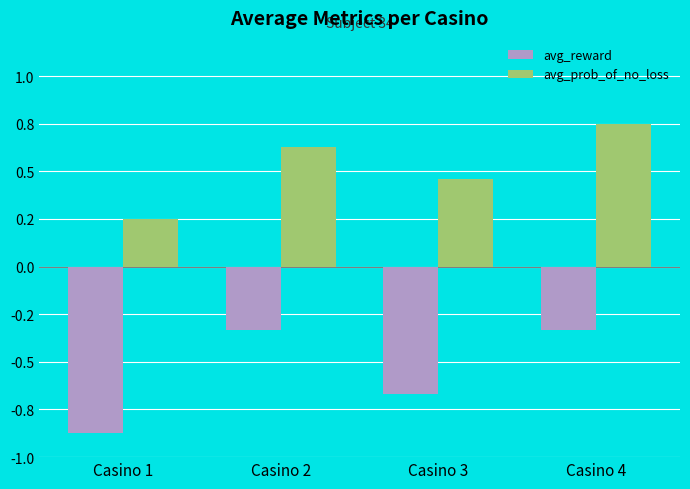

At how many categories does at least one series exceed 0?

4